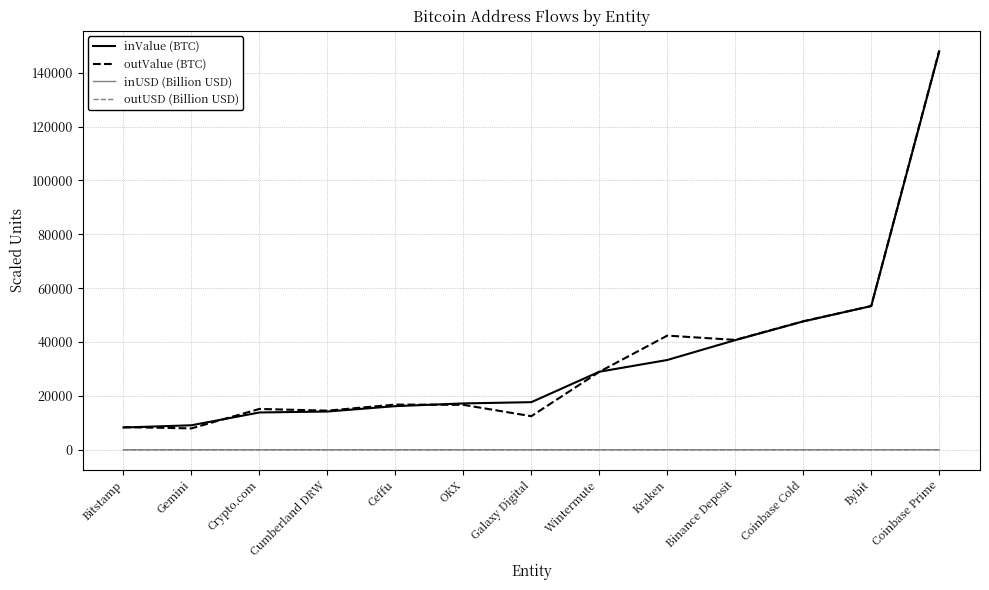

What is the approximate value of inValue (BTC) at Bybit?

53365.1